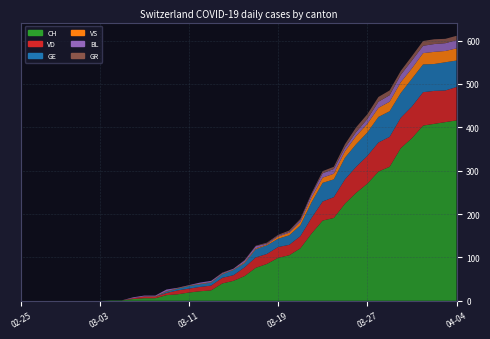

Reading left to right, transcribe all the data shown in this chart.

CH: 0	0	0	0	0	0	0	0	1	1	4	6	6	13	15	19	22	24	40	46	57	76	85	99	105	121	155	185	191	224	249	270	298	309	352	375	404	408	412	416
VD: 0	0	0	0	0	0	0	0	0	0	2	4	3	5	9	9	10	11	13	13	20	24	23	25	24	28	36	44	48	56	60	64	67	69	70	73	77	76	73	77
GE: 0	0	0	0	0	0	0	0	0	0	0	0	0	3	4	6	6	7	8	12	10	19	20	19	22	25	36	43	41	50	52	54	59	59	57	64	64	62	65	61
VS: 0	0	0	0	0	0	0	0	0	0	0	0	1	1	1	1	1	1	1	1	2	2	2	5	6	8	11	12	13	15	19	20	21	22	25	24	26	28	26	28
BL: 0	0	0	0	0	0	0	0	0	0	2	2	2	4	1	1	3	3	2	2	4	5	2	2	2	4	7	10	11	8	9	11	14	15	17	18	17	18	18	19
GR: 0	0	0	0	0	0	0	0	0	0	0	0	0	0	0	0	0	0	1	0	1	1	2	2	3	3	3	5	5	8	11	11	11	11	9	10	11	11	10	10